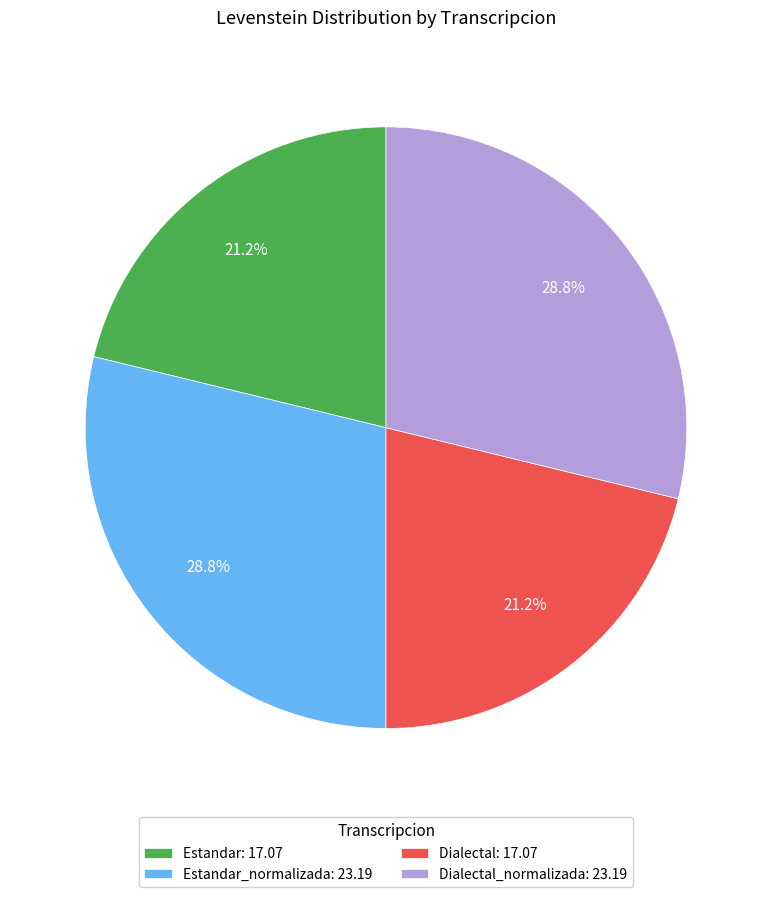

To the nearest percent, what is the average slice percentage?

25%